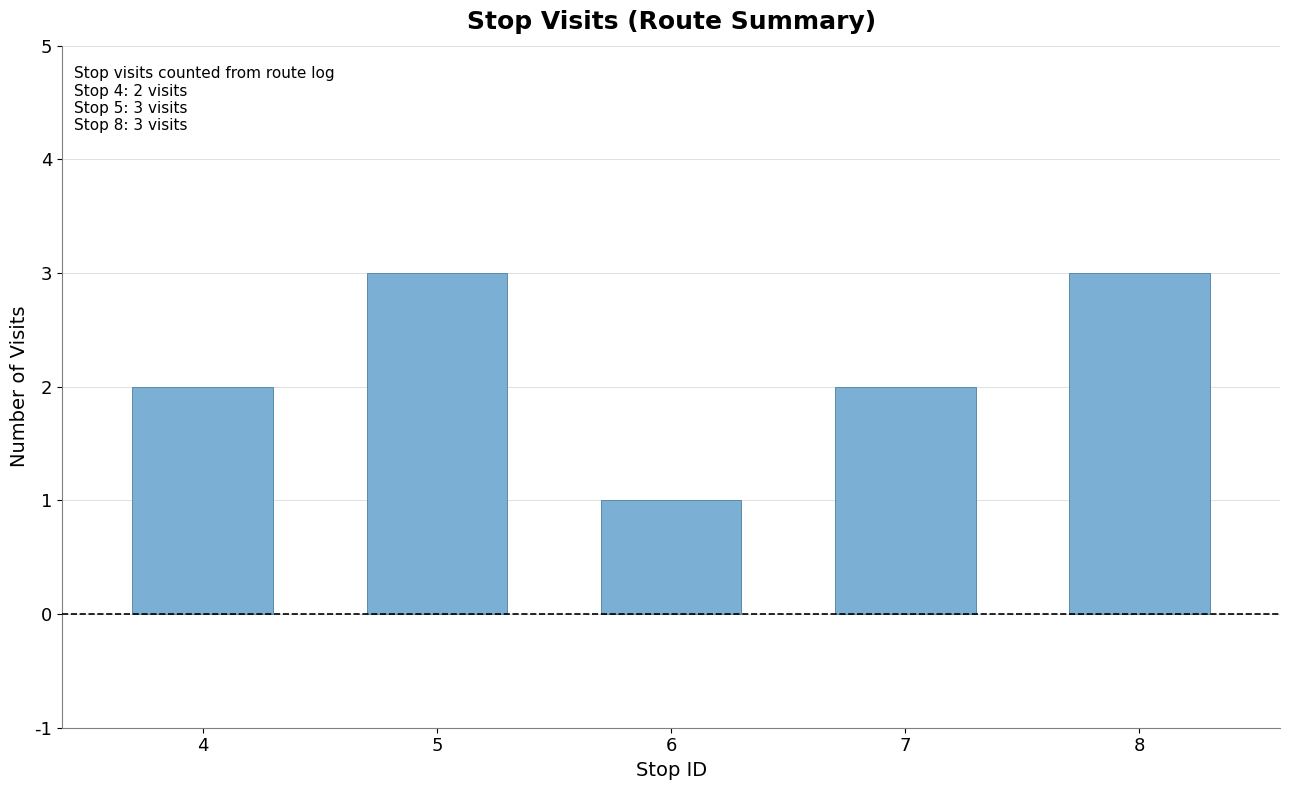

What is the sum of all values?

11